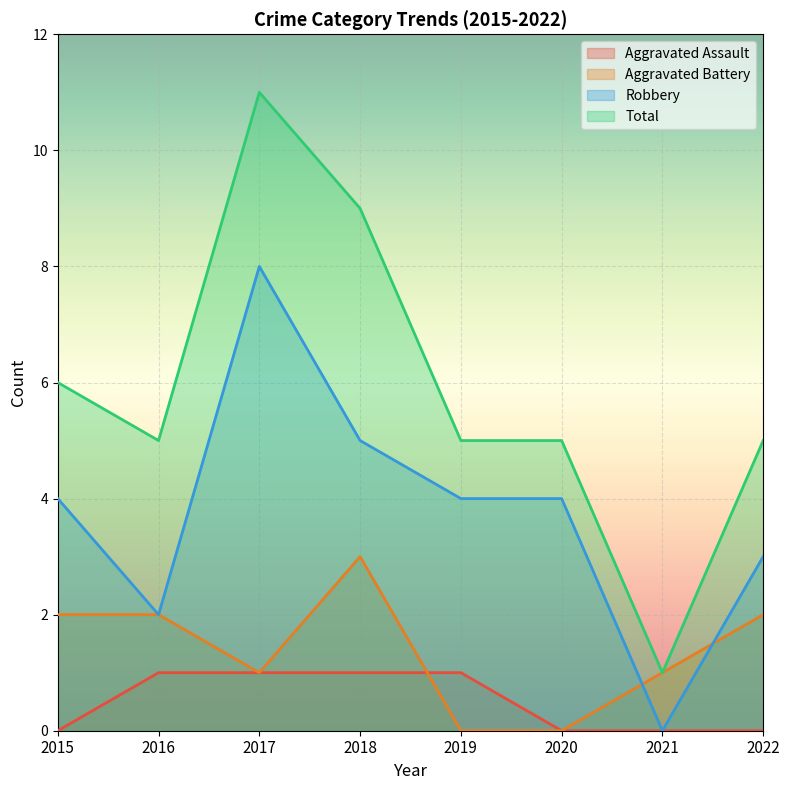

Reading left to right, extract all data points from this chart.

Aggravated Assault: 0	1	1	1	1	0	0	0
Aggravated Battery: 2	2	1	3	0	0	1	2
Robbery: 4	2	8	5	4	4	0	3
Total: 6	5	11	9	5	5	1	5